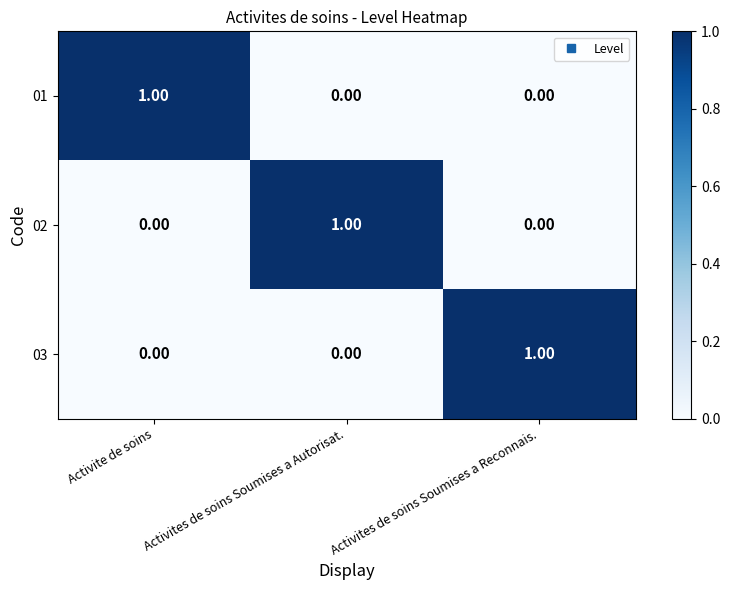

Is the value of 02 at Activite de soins greater than the value of 01 at Activite de soins?

No